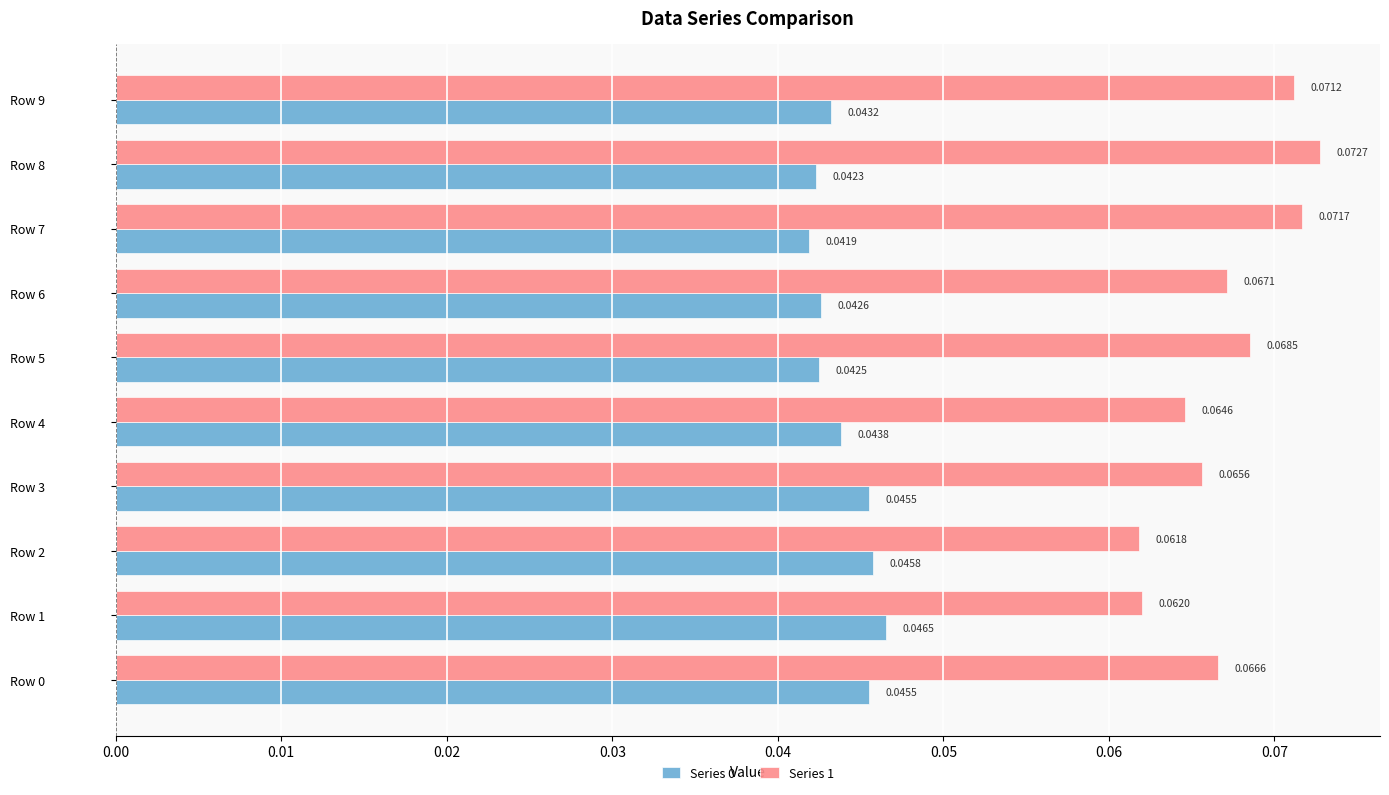

Which series has the largest range (max minus min)?

Series 1